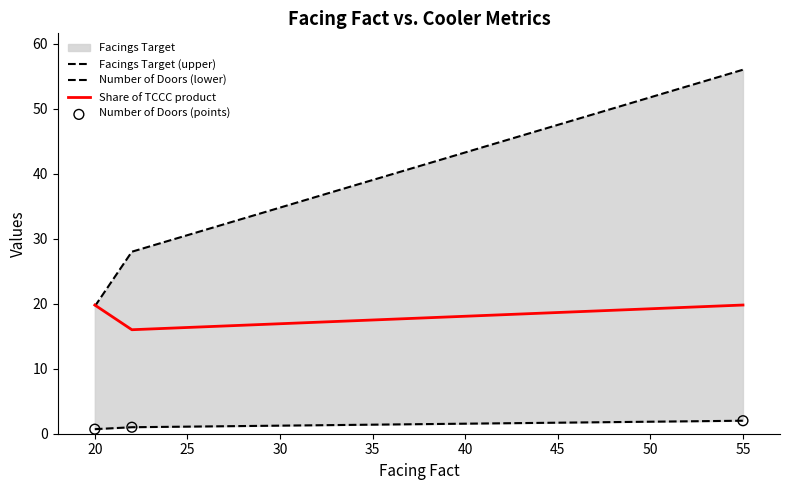

True or false: Share of TCCC product has a value of 32.2 at 55.

False